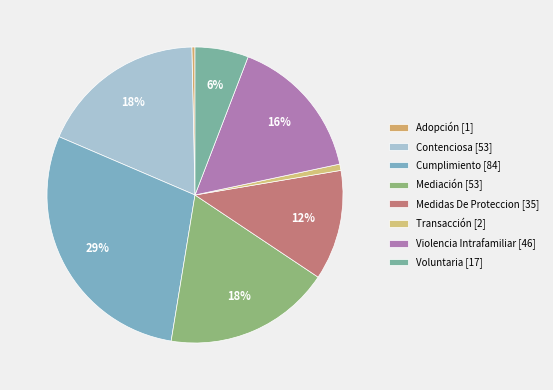

How many slices are in this pie chart?

8